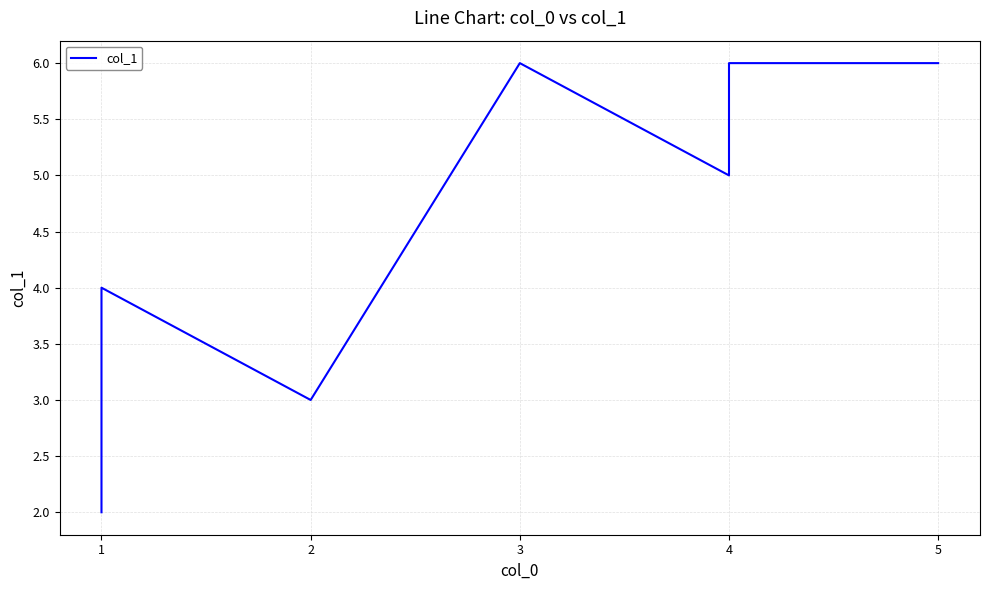

Which label corresponds to the smallest value in the chart?

1